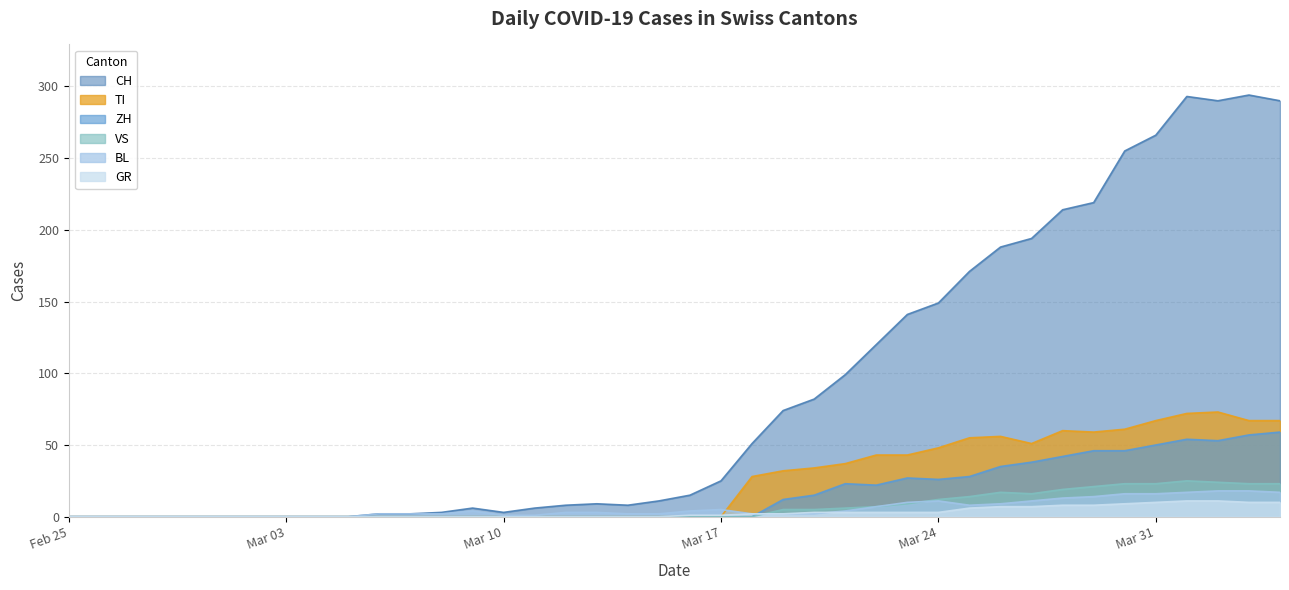

Which series has the widest spread of values?

CH